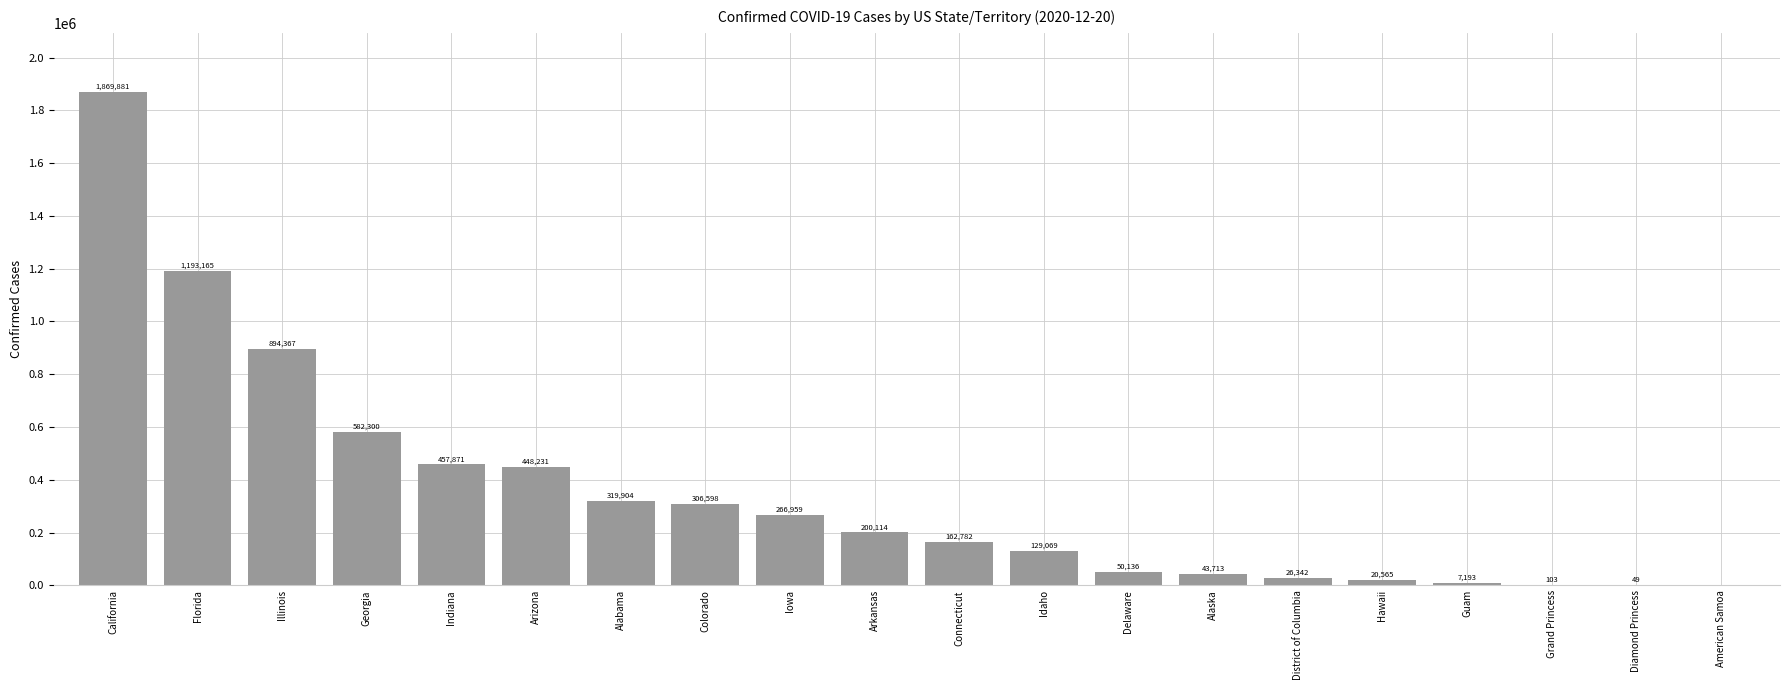

What is the difference between the values at Guam and Iowa?

259766